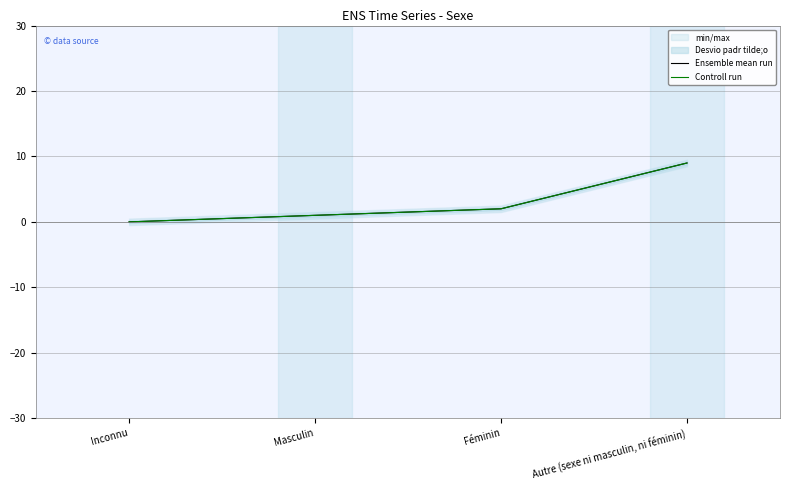

True or false: Controll run has a value of 2 at Féminin.

True